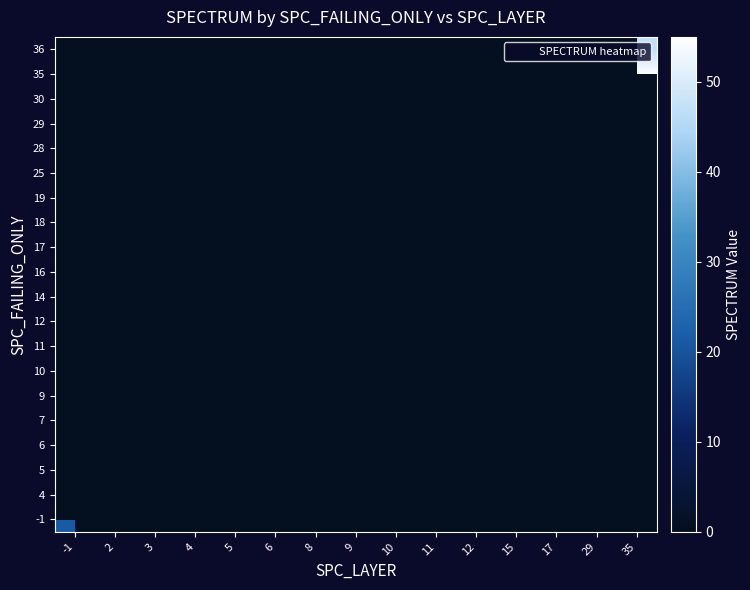

At how many categories does at least one series exceed 53?

1